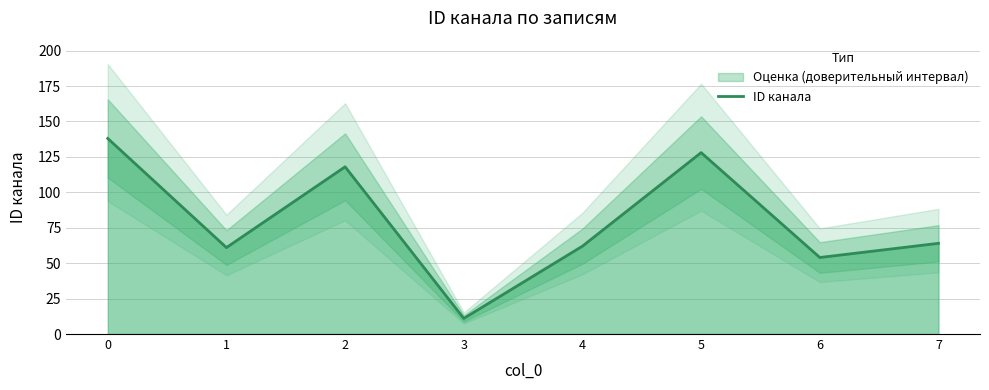

The value at 0 is 138. True or false?

True